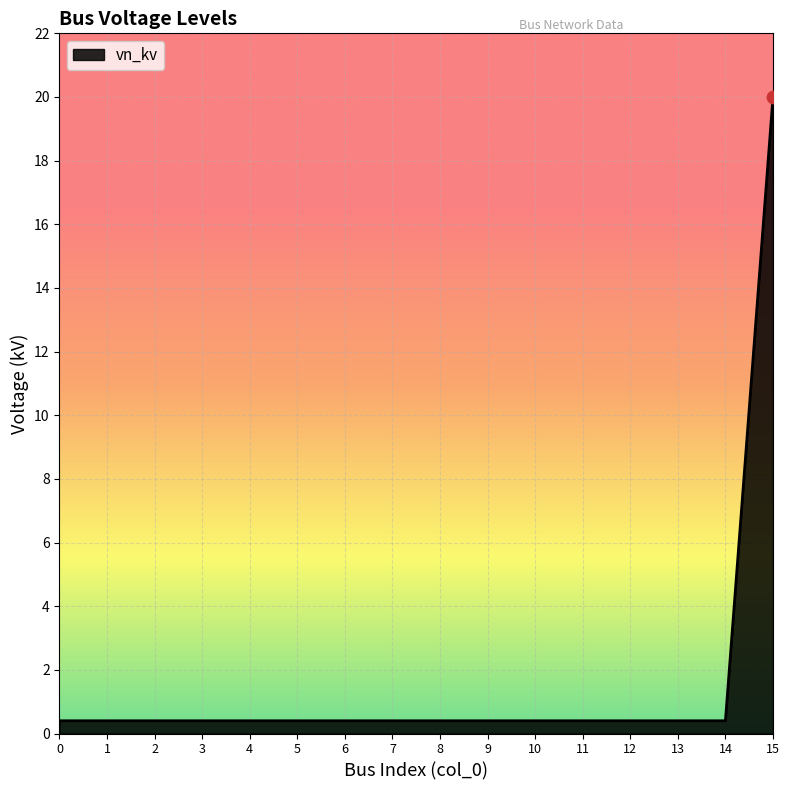

What is the change in value from 6 to 15?

+19.6